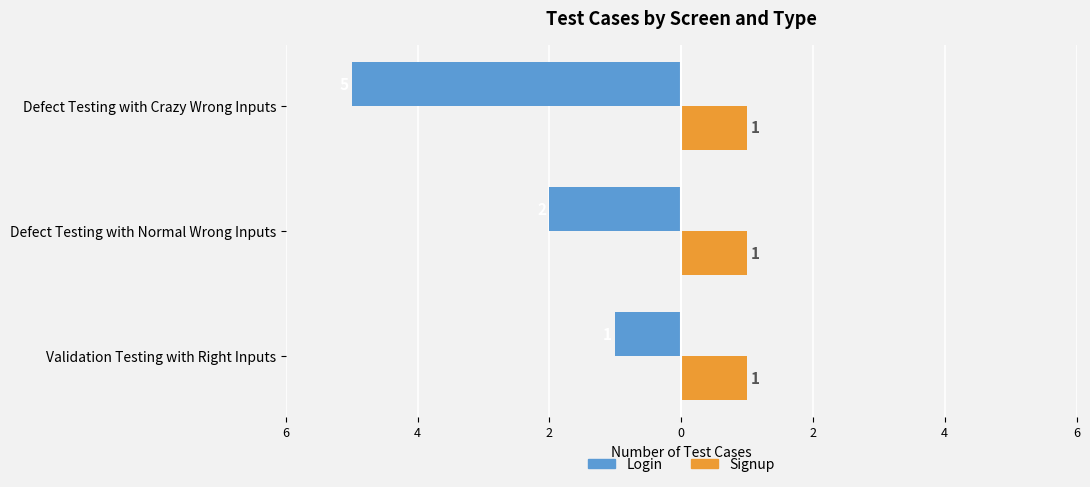

What are all the series names shown in the legend?

Login, Signup